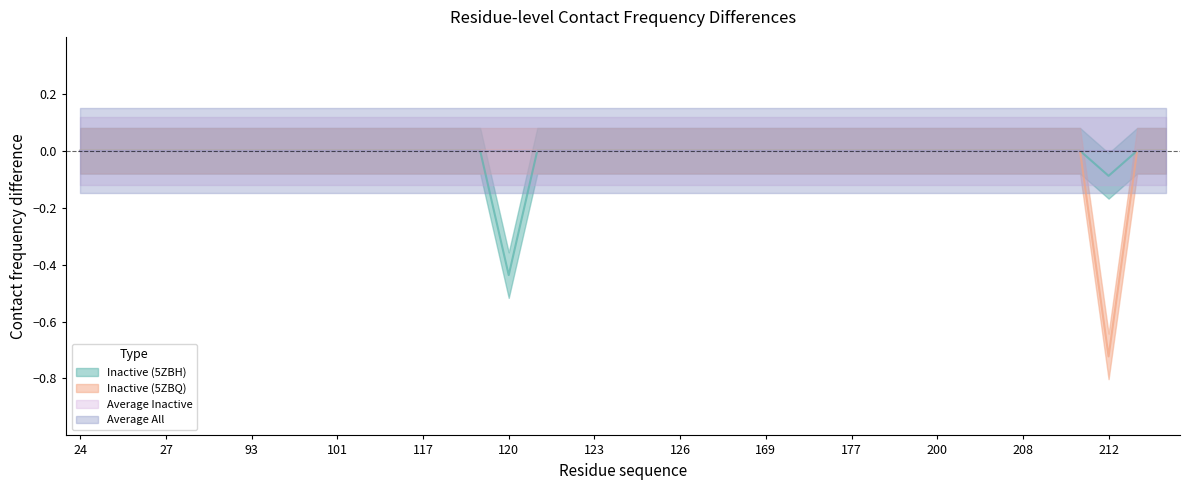

The Inactive (5ZBH) series shows -0.2 at 118. True or false?

False